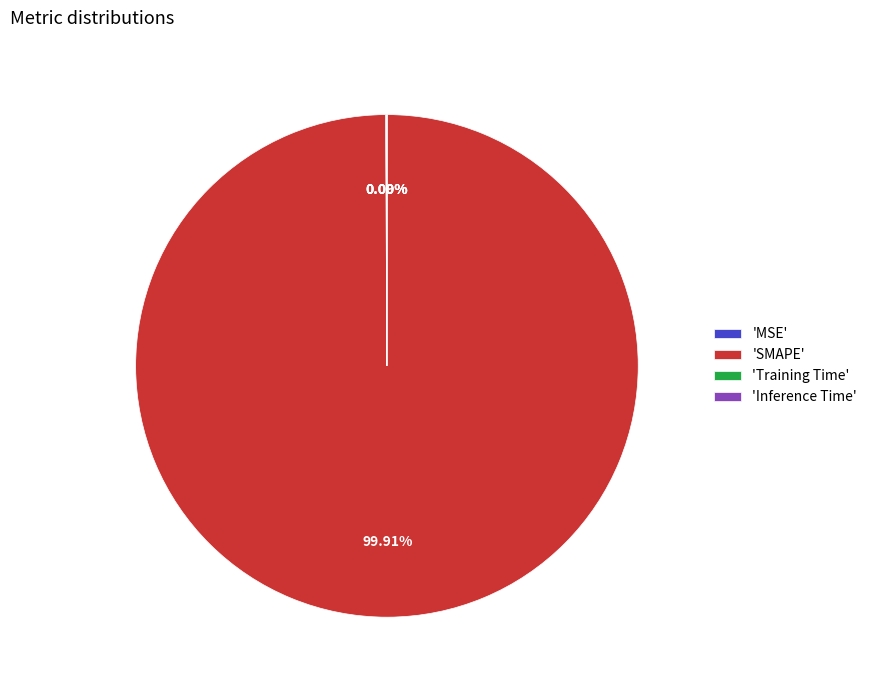

Does 'SMAPE' account for over 50% of the chart?

Yes